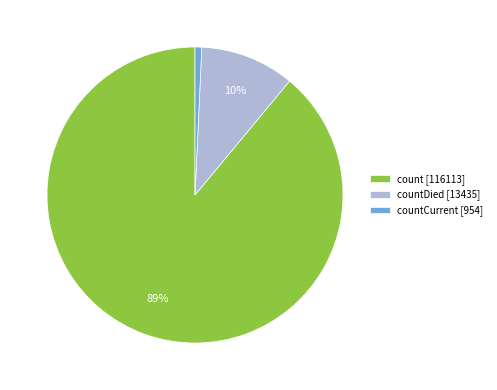

What percentage is the countCurrent [954] slice, to the nearest percent?

1%